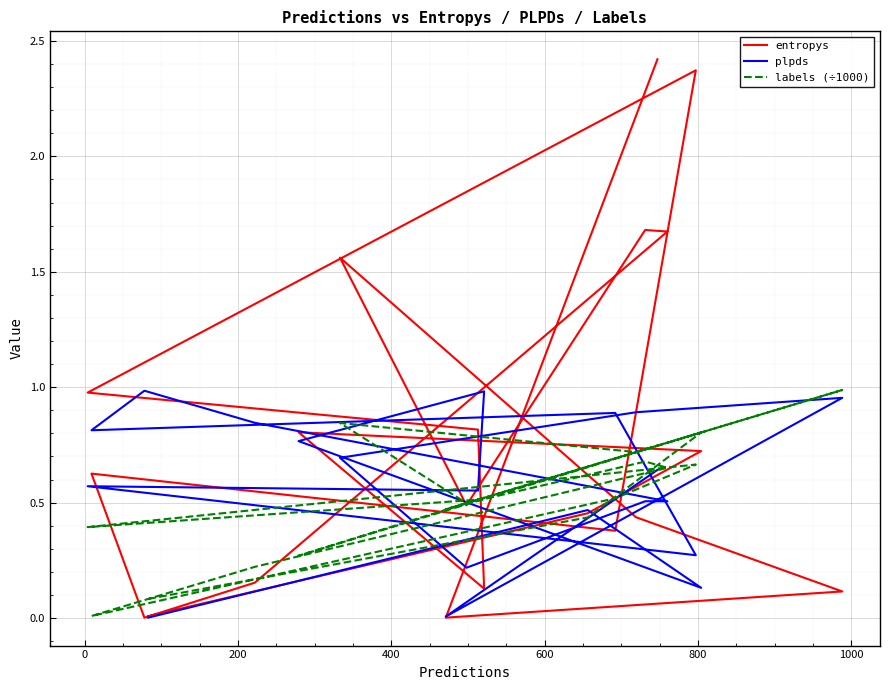

In plpds, how many points are higher than both neighbors (excluding endpoints)?

7